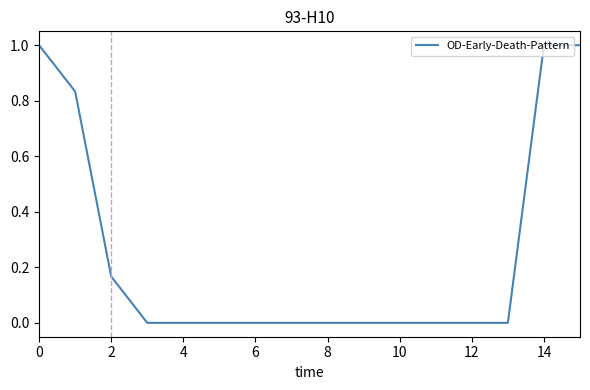

How many categories are shown in the chart?

16